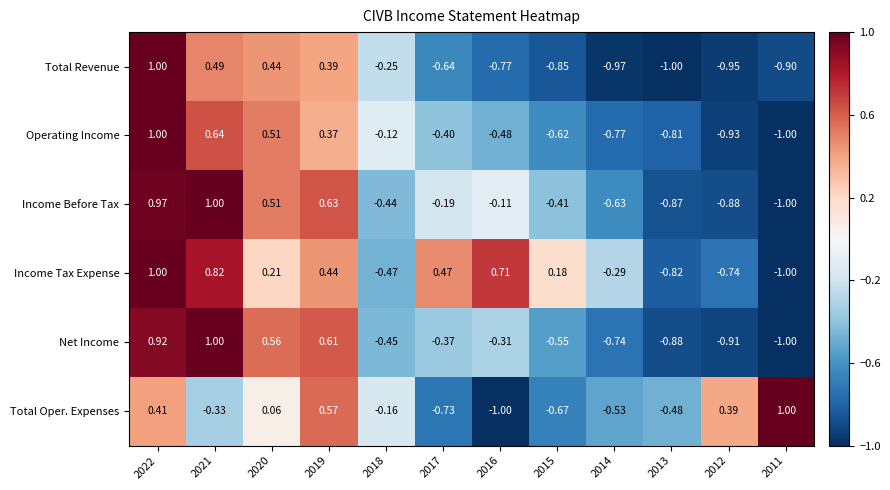

Between 2018 and 2012, which series saw the biggest shift?

Operating Income